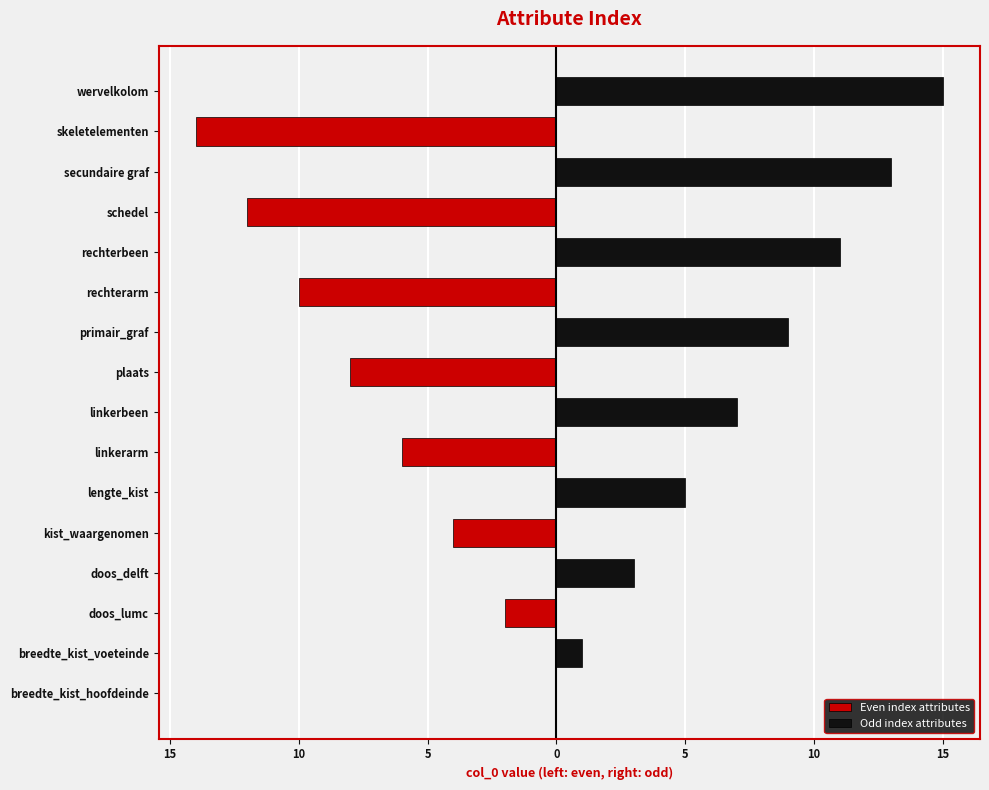

Reading right to left, list all the values displayed in this chart.

Even index attributes: 0	-14	0	-12	0	-10	0	-8	0	-6	0	-4	0	-2	0	0
Odd index attributes: 15	0	13	0	11	0	9	0	7	0	5	0	3	0	1	0